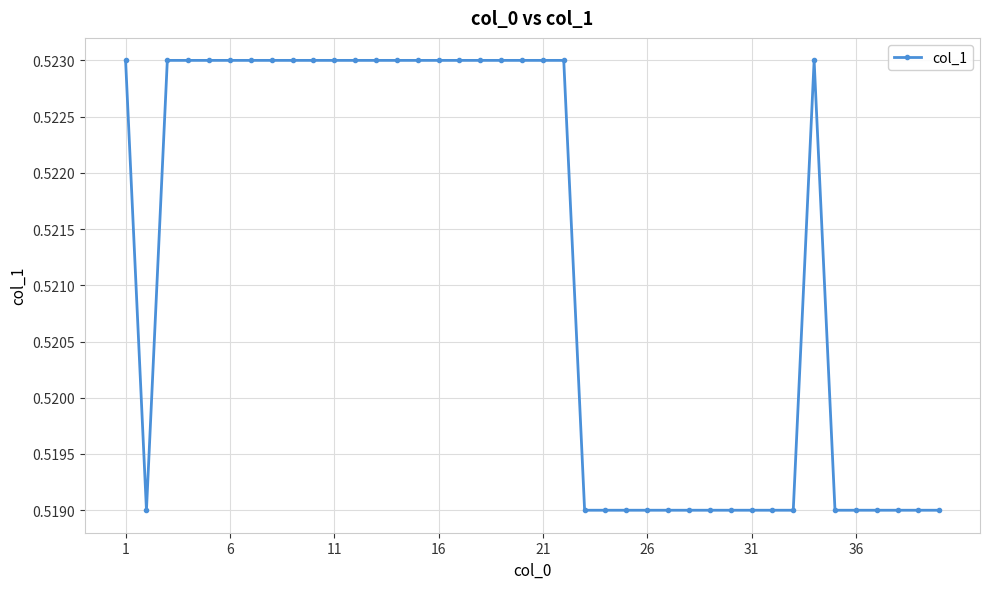

What is the sum of all values?

20.8